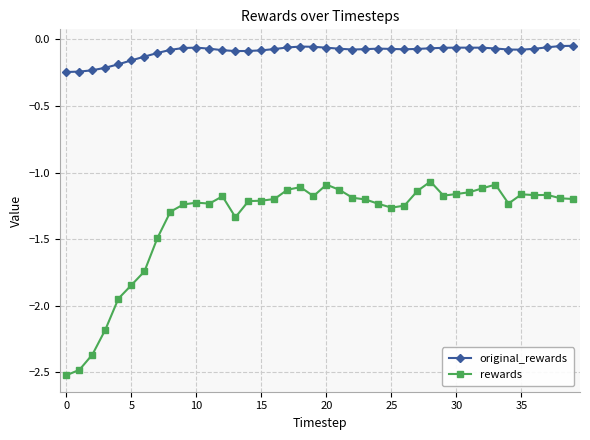

Which series has the largest total across all categories?

original_rewards